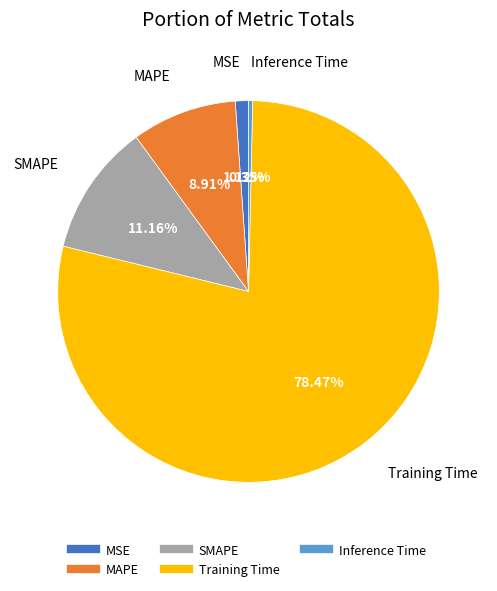

Rank the categories by value from highest to lowest.

Training Time, SMAPE, MAPE, MSE, Inference Time